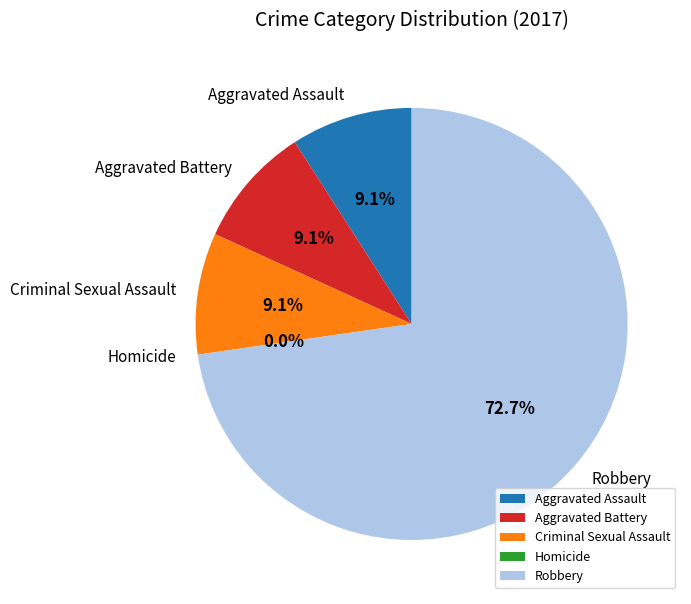

Count the number of slices in the pie.

5